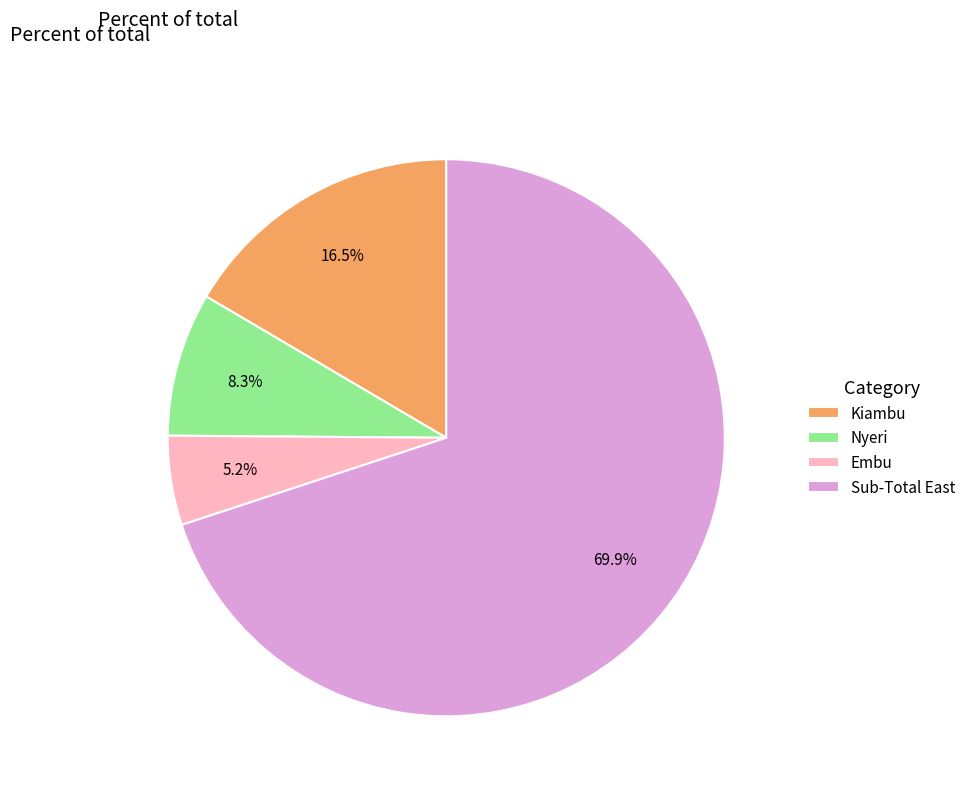

How much of the chart is everything except Kiambu?

83.5%